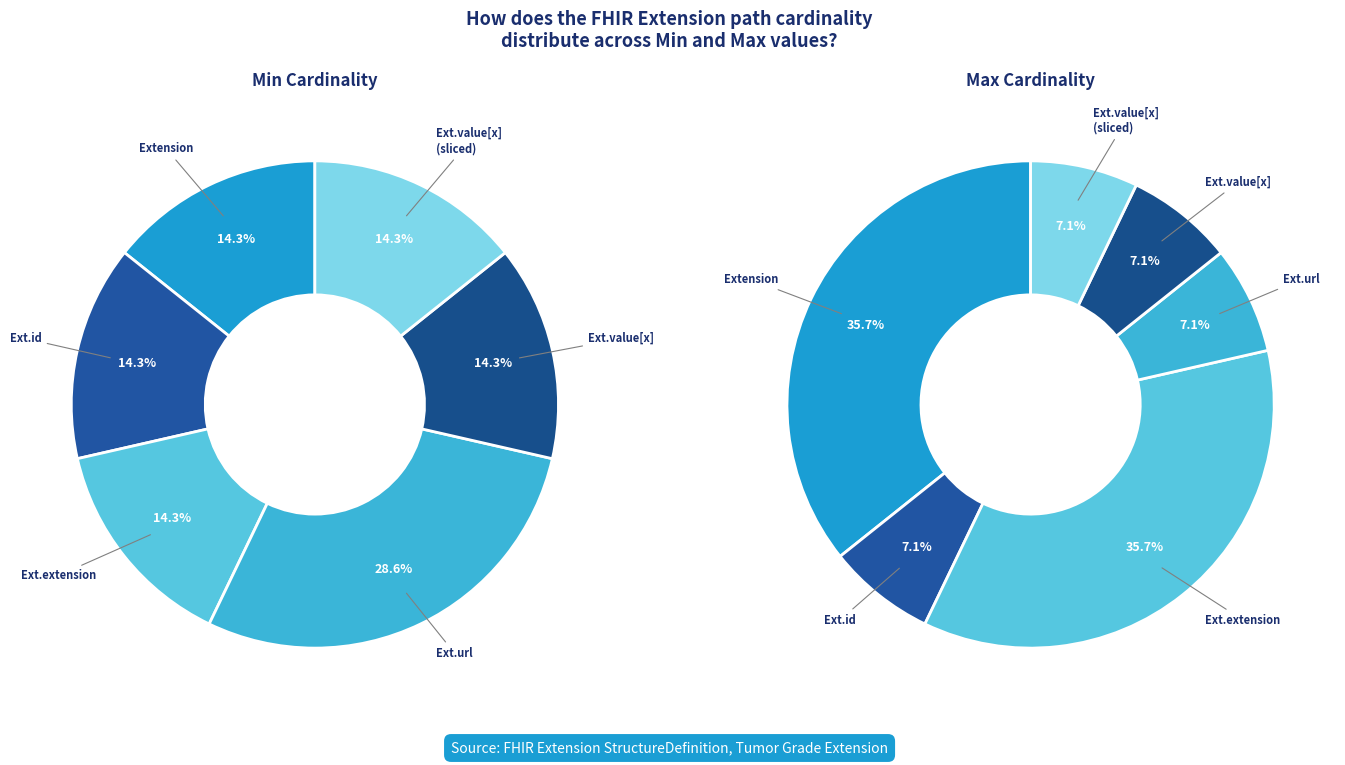

The Extension.extension slice represents 8% of the pie. True or false?

False